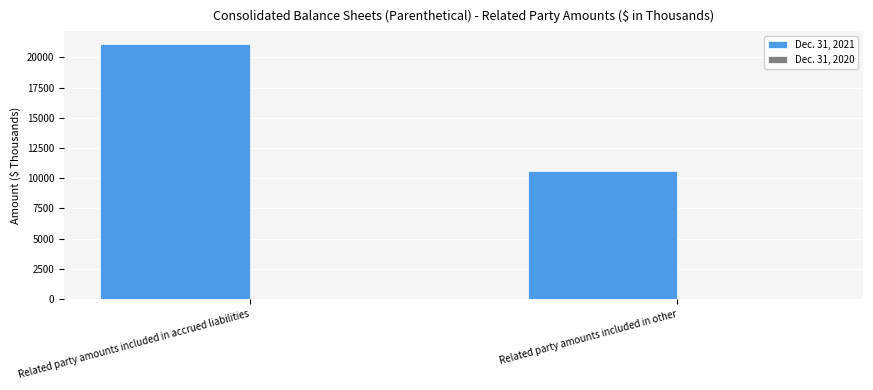

What position from the left is Related party amounts included in accrued liabilities?

1